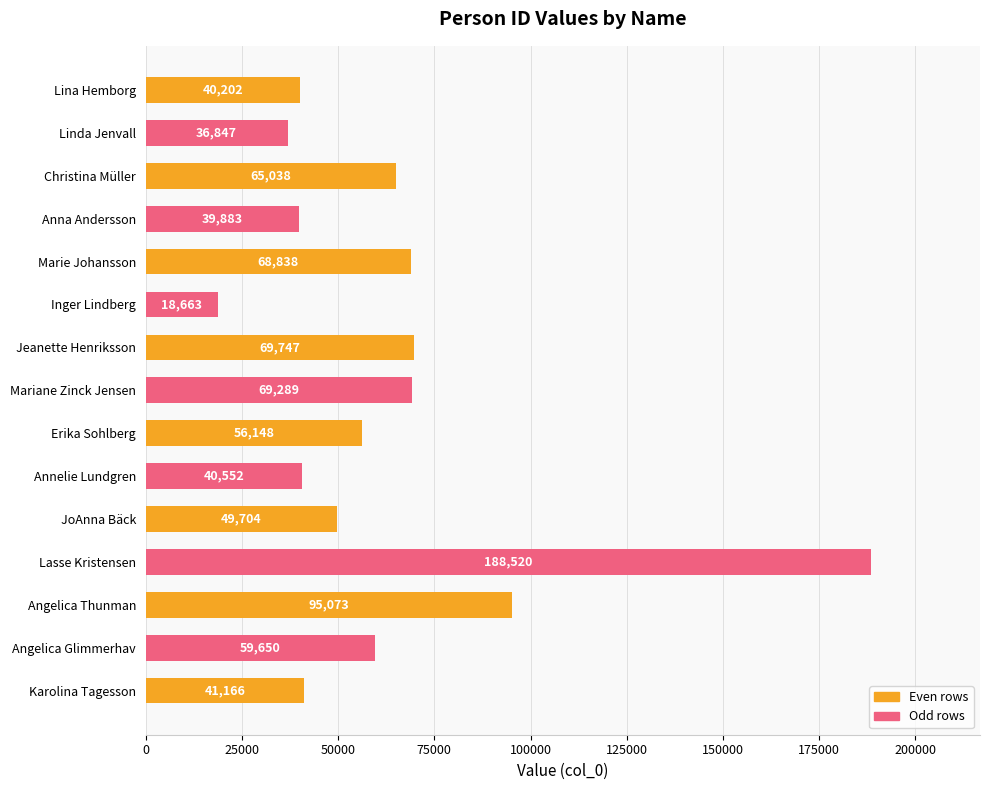

What is the difference between the maximum and minimum values?

169857